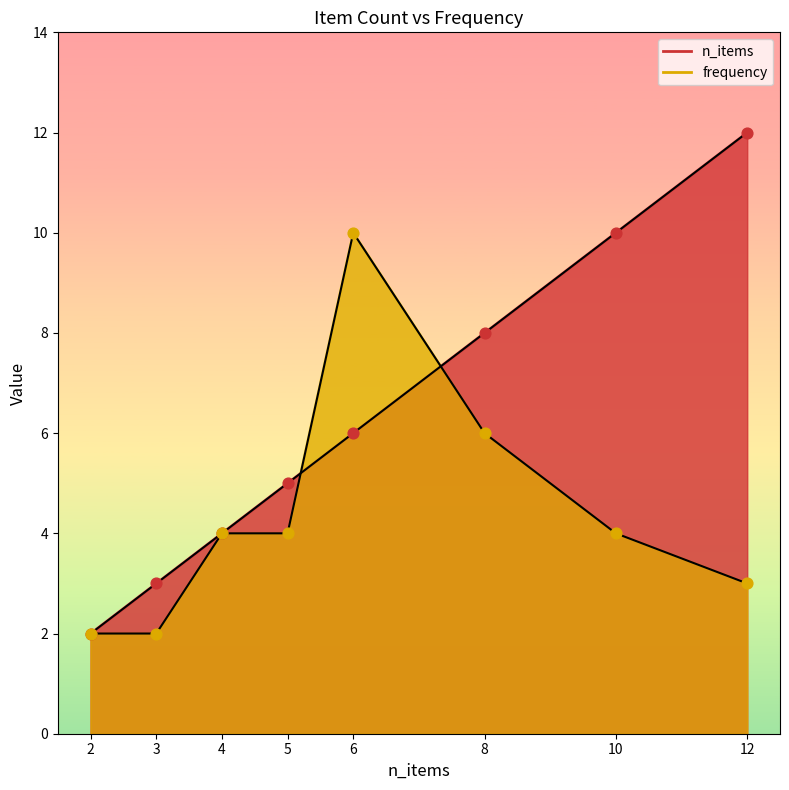

Is the value of frequency at 6 greater than the value of n_items at 8?

Yes